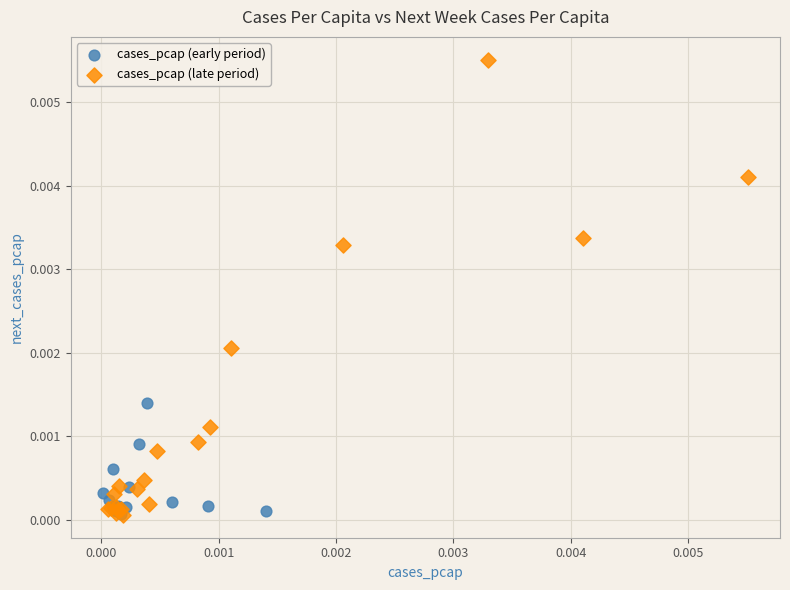

Which series has the widest spread of Y values?

cases_pcap (late period)